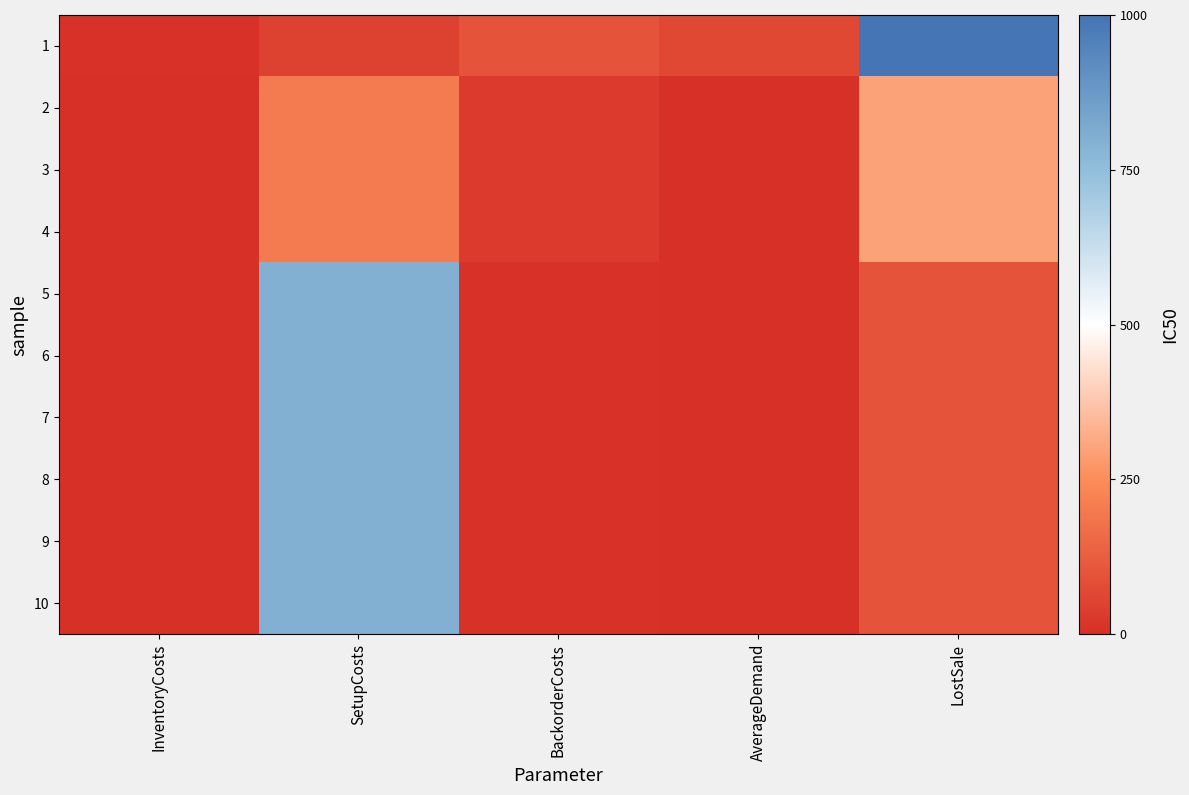

At which category is the sum across all series the highest?

SetupCosts